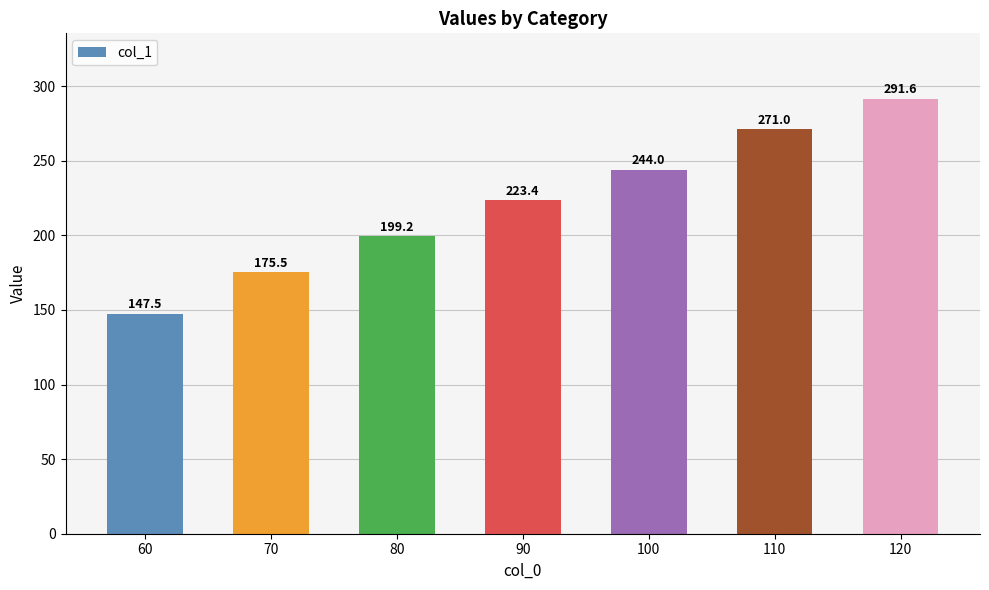

Rank the categories by value from highest to lowest.

120, 110, 100, 90, 80, 70, 60